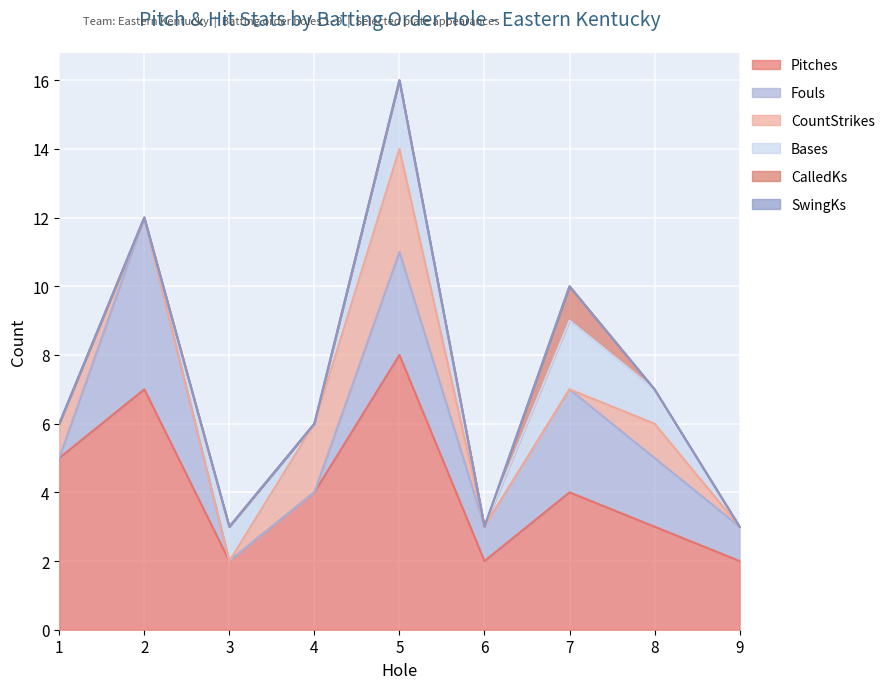

What is the difference between the maximum and minimum values in the CountStrikes series?

3